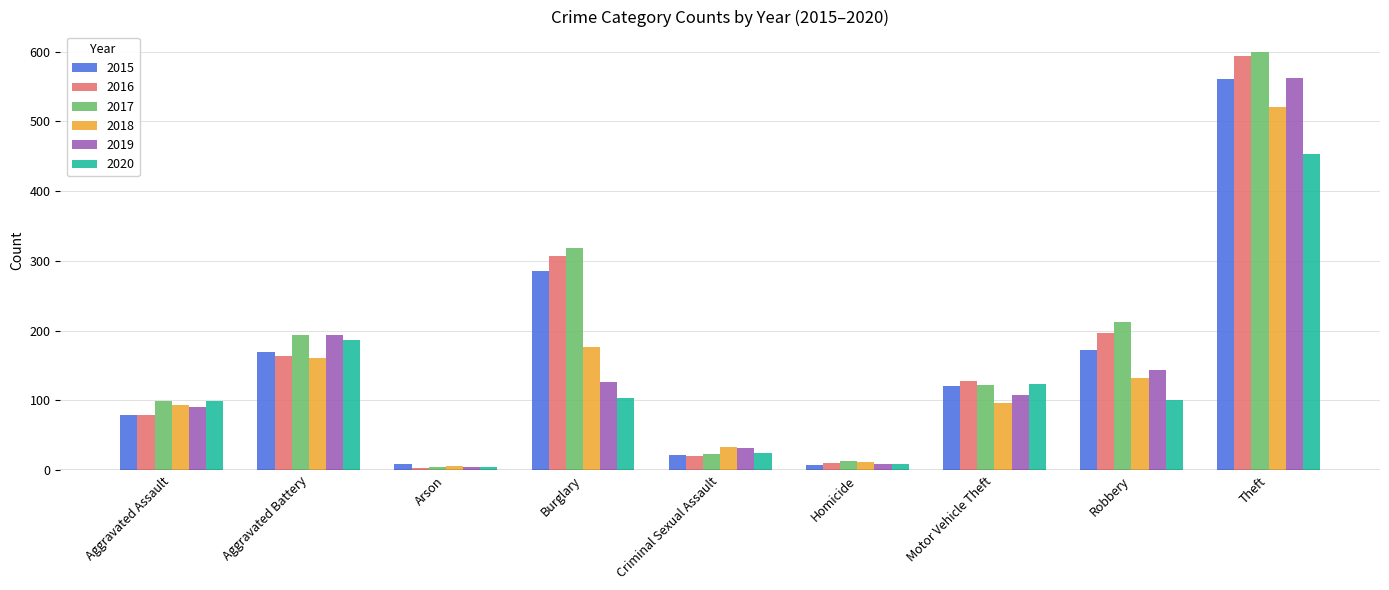

Is the value of 2015 at Aggravated Battery greater than the value of 2016 at Aggravated Assault?

Yes